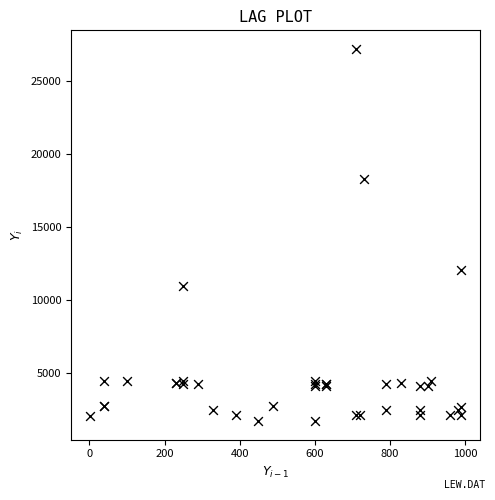

What Y value in the scatter plot is closest to 14448?

12018